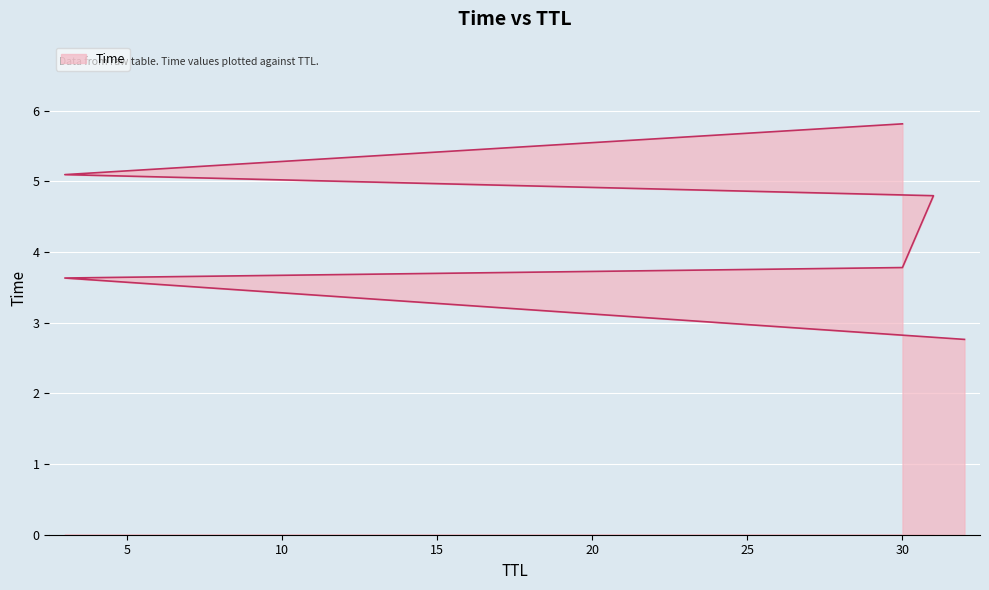

What is the smallest value displayed?

2.8